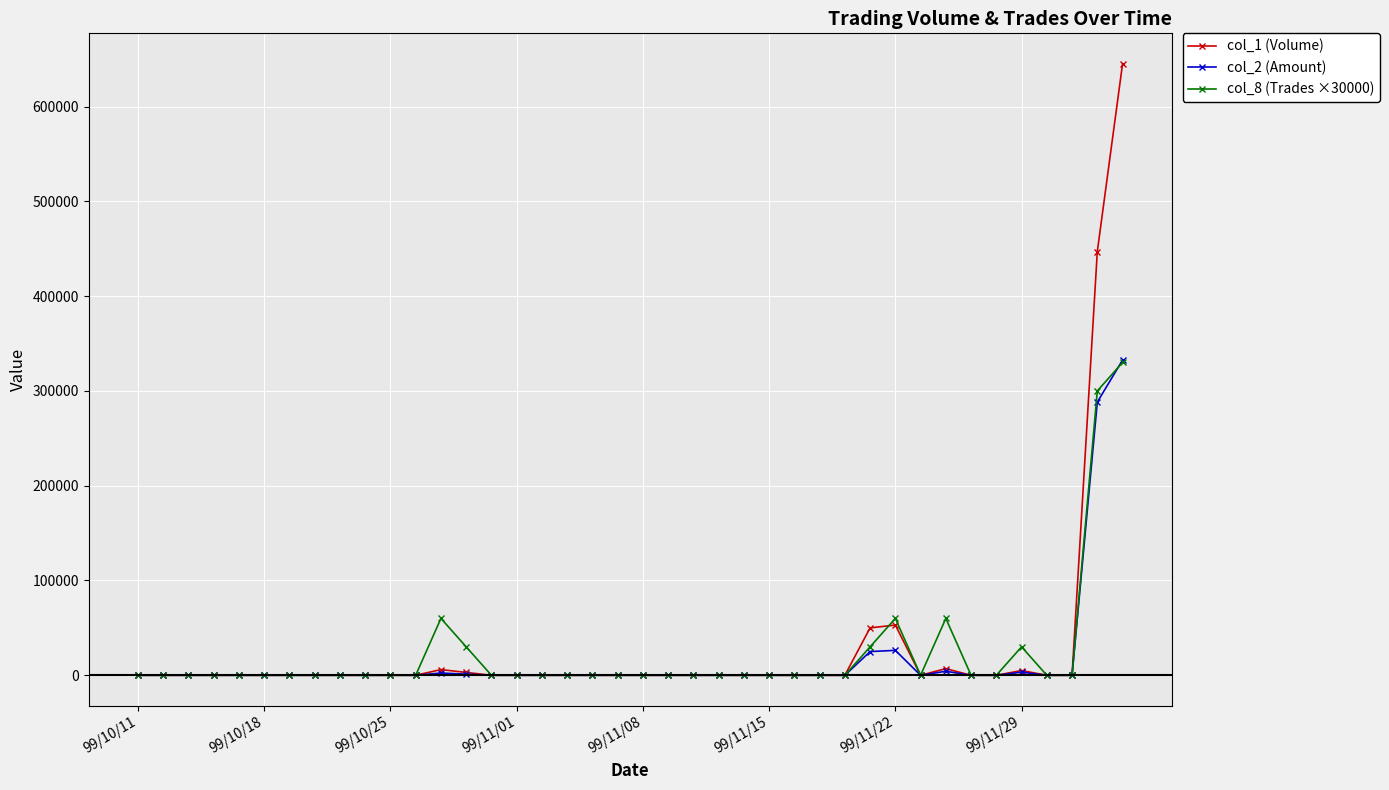

Which series has the largest range (max minus min)?

col_1 (Volume)